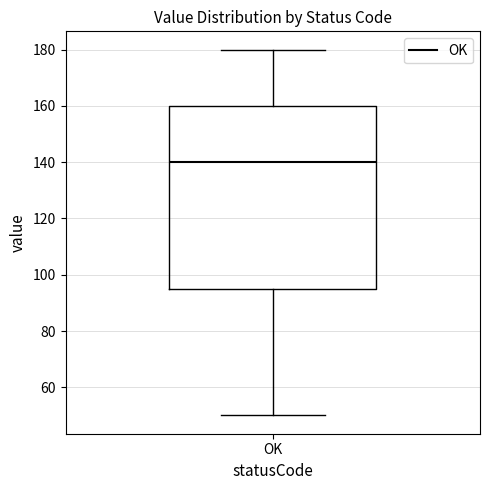

Transcribe this box plot: give where the median line is, the range the box spans, and where the two whiskers end, as read against the y-axis. The values are not printed on the chart, so give them approximately, as read against the axis.

median 140, box 96 to 160, whiskers 50 to 180